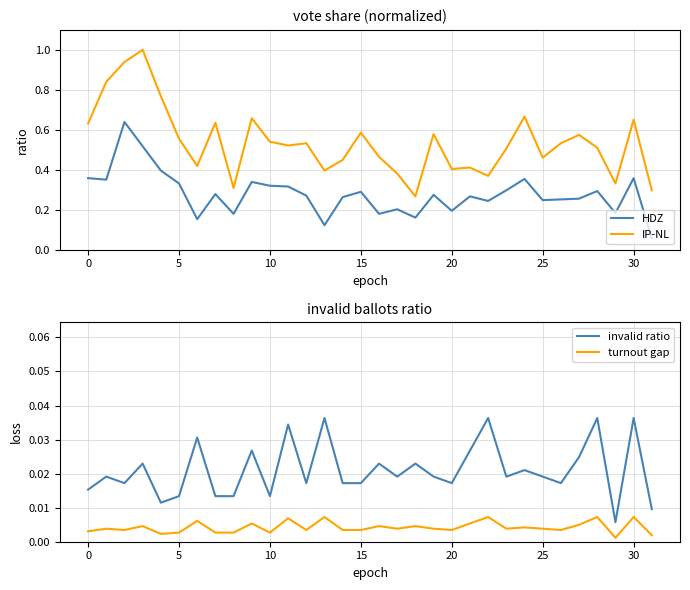

What is the approximate value of HDZ at 15?

0.3